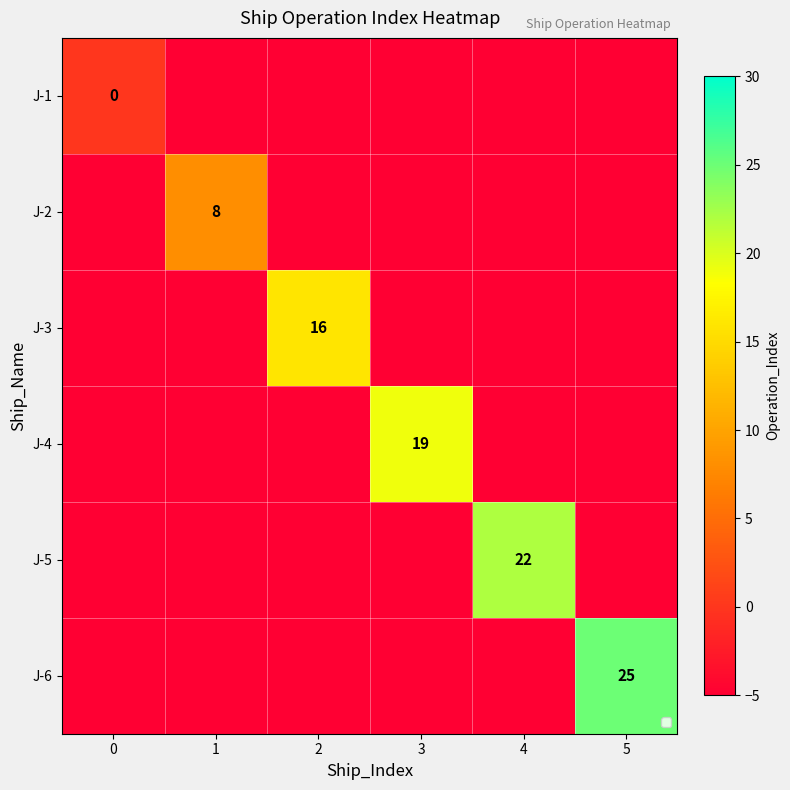

True or false: J-2 has a value of 8 at 1.

True